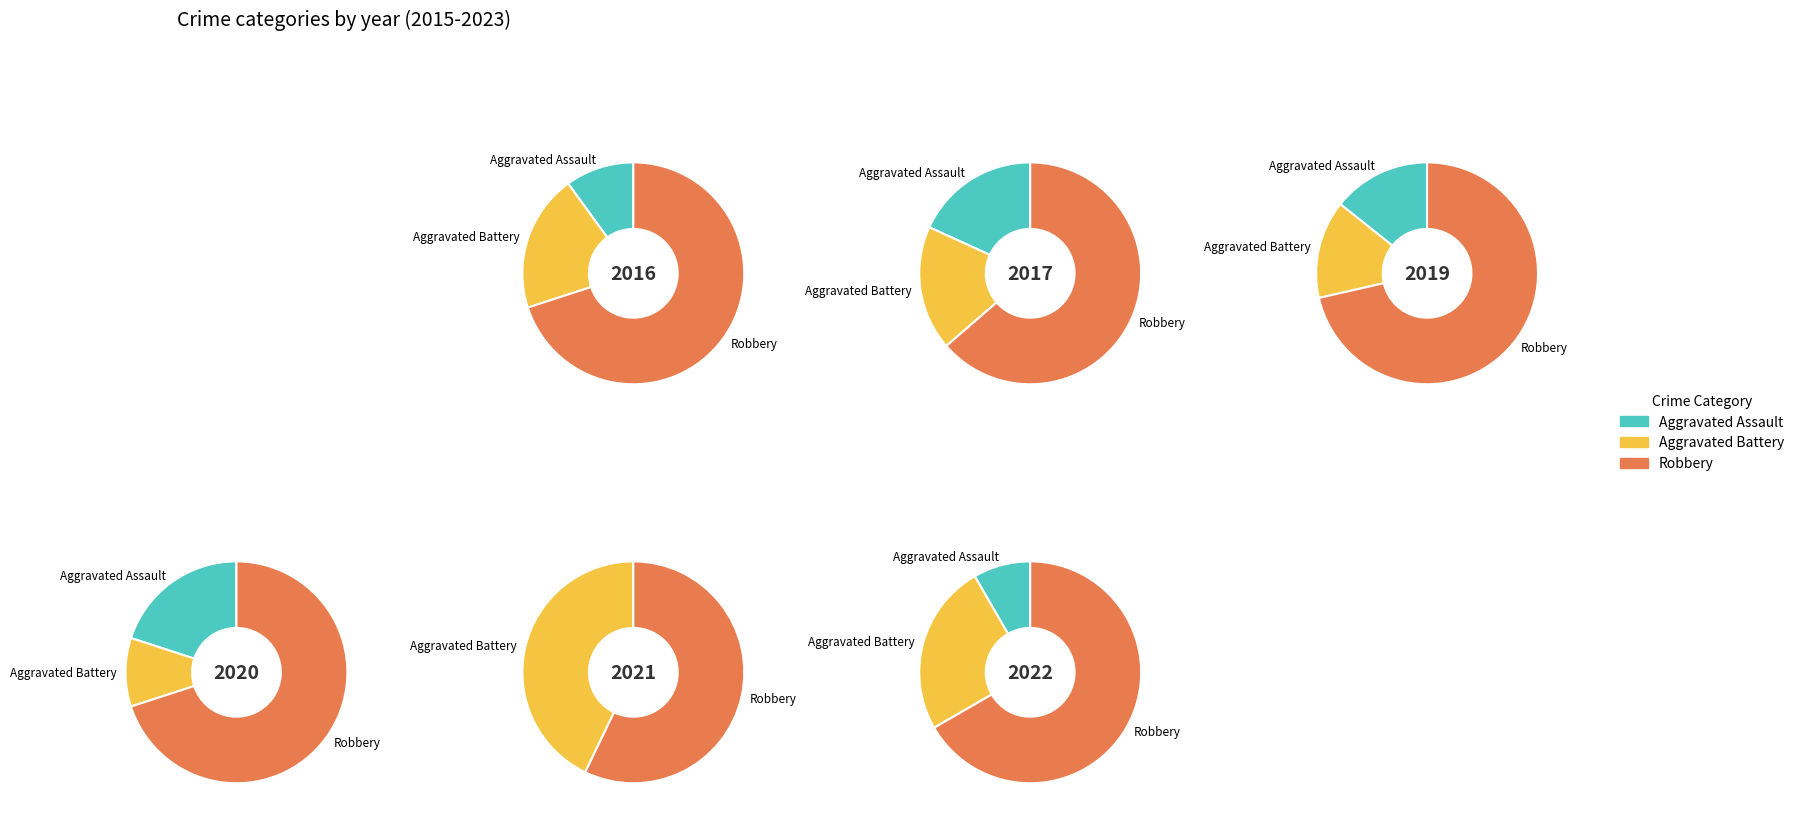

The 2019 slice represents 19% of the pie. True or false?

False